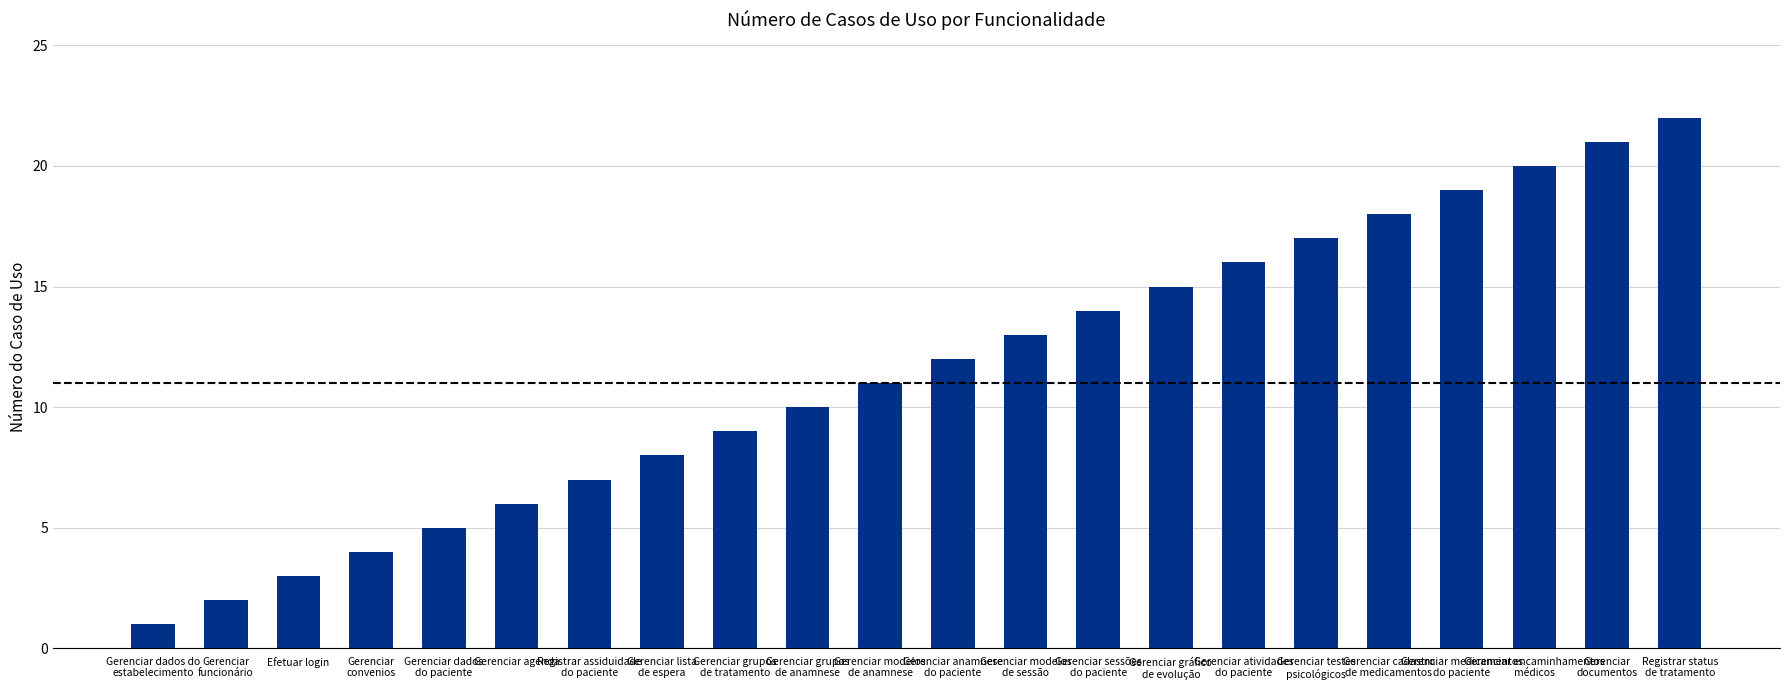

What is the label of the 6th bar from the right?

Gerenciar testes
psicológicos